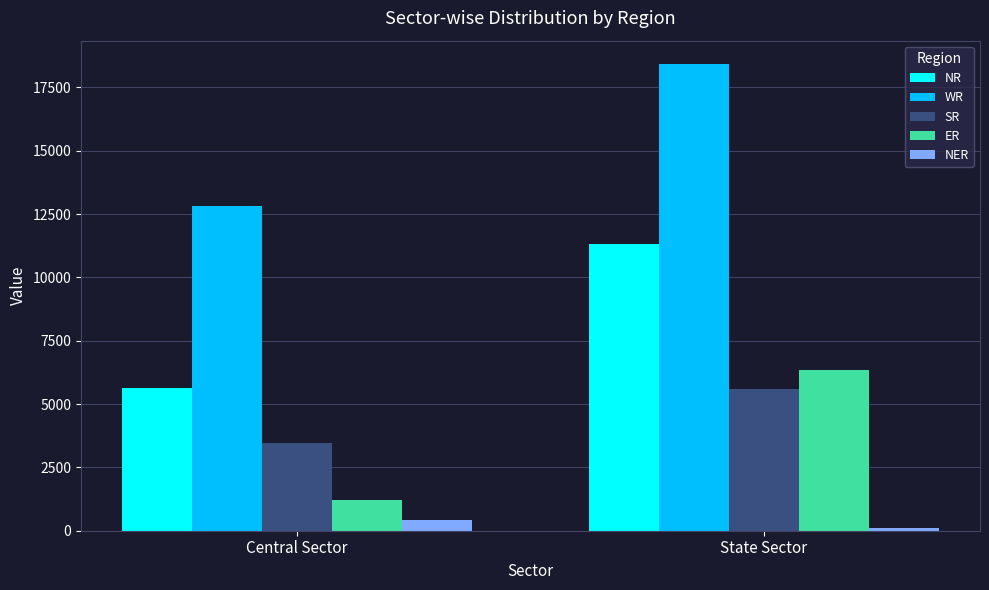

Count the ER values in the range 1220 to 6334.

2